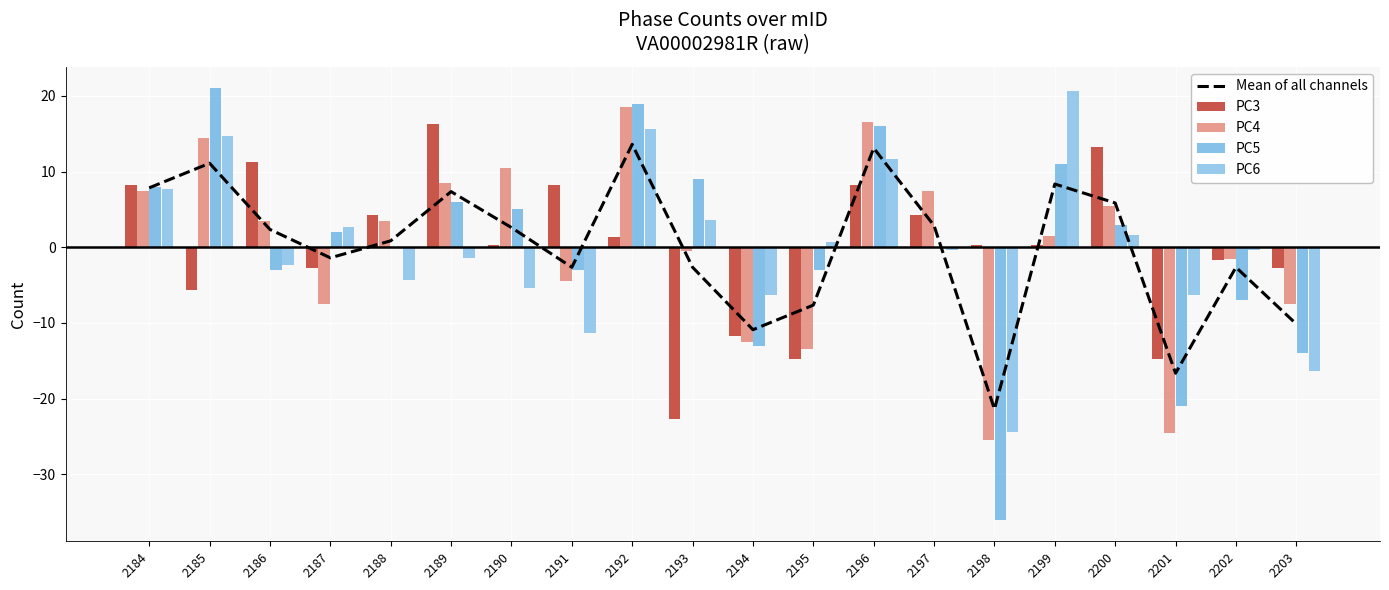

What is the maximum value shown in the chart?

21.0